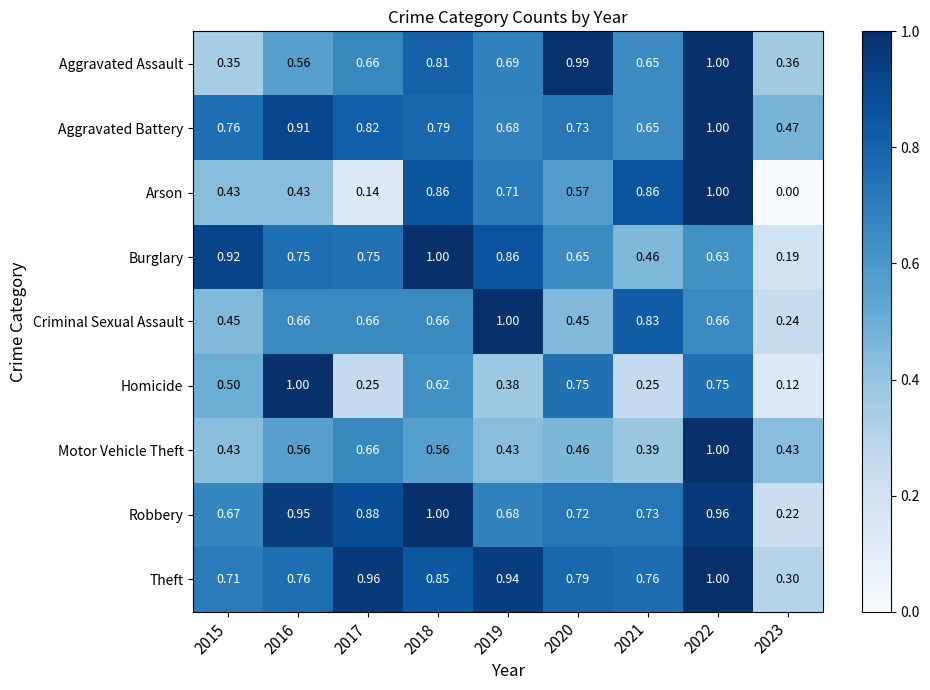

Which series has the largest total across all categories?

Theft